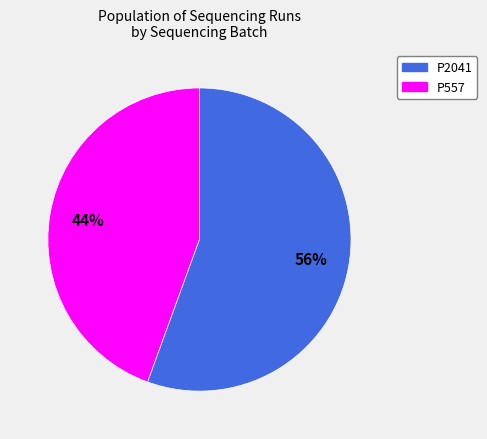

To the nearest percent, what is the average slice percentage?

50%